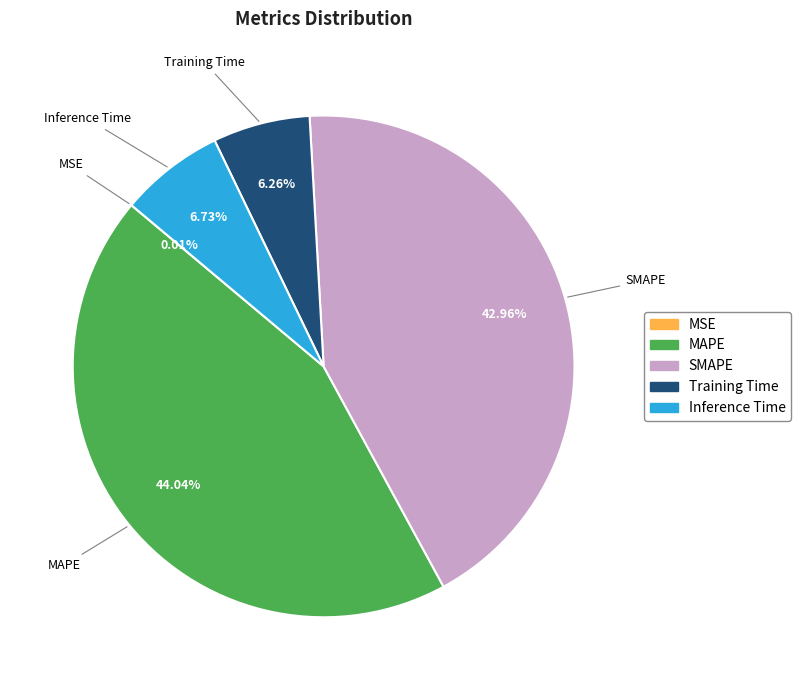

What portion of the pie excludes Inference Time?

93.3%